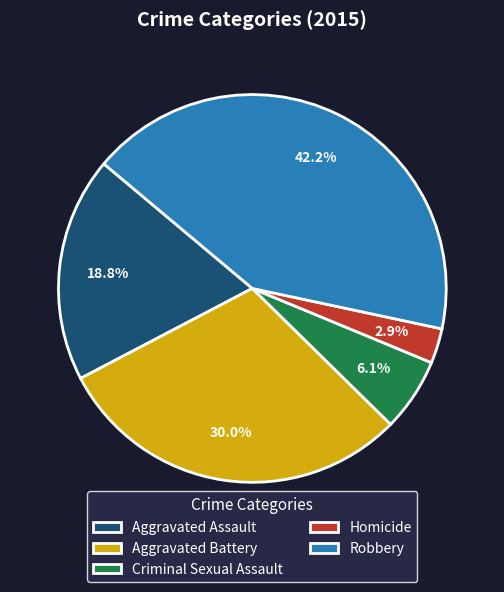

Combined, do Aggravated Battery and Criminal Sexual Assault account for over 50%?

No